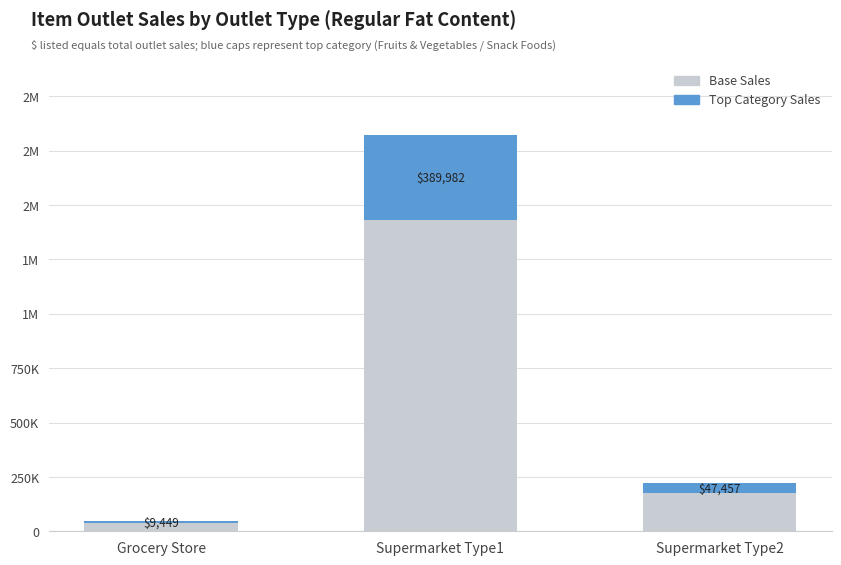

The value of Base Sales at Supermarket Type2 is 256954.7. True or false?

False